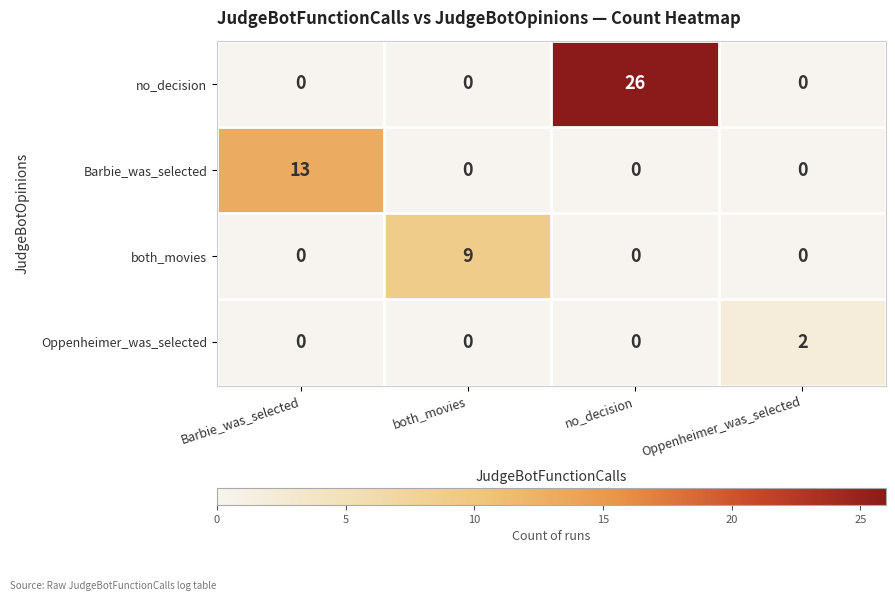

Is it true that both_movies equals -3 at Oppenheimer_was_selected?

False